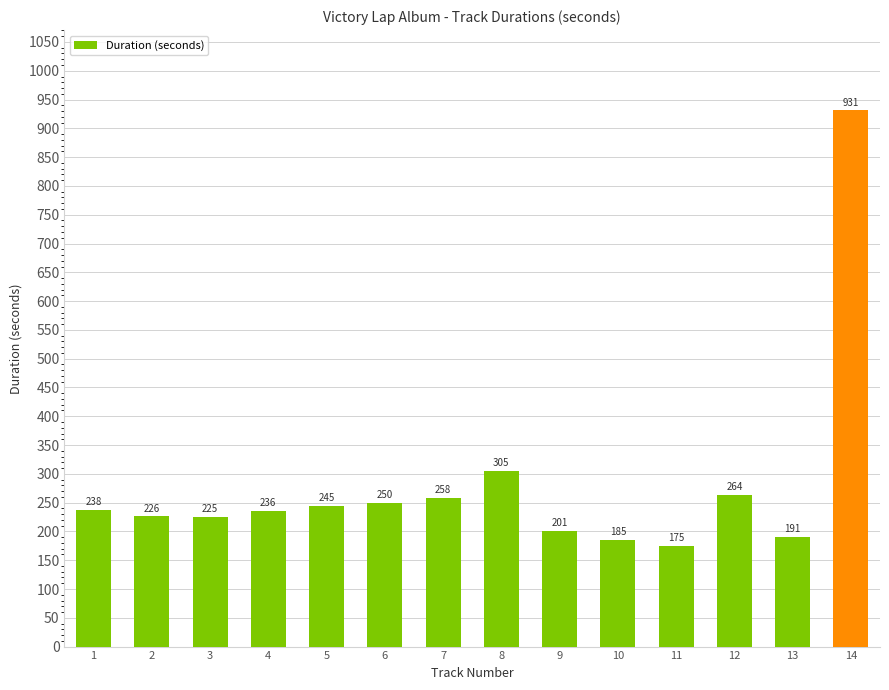

What is the difference between the values at 13 and 9?

10